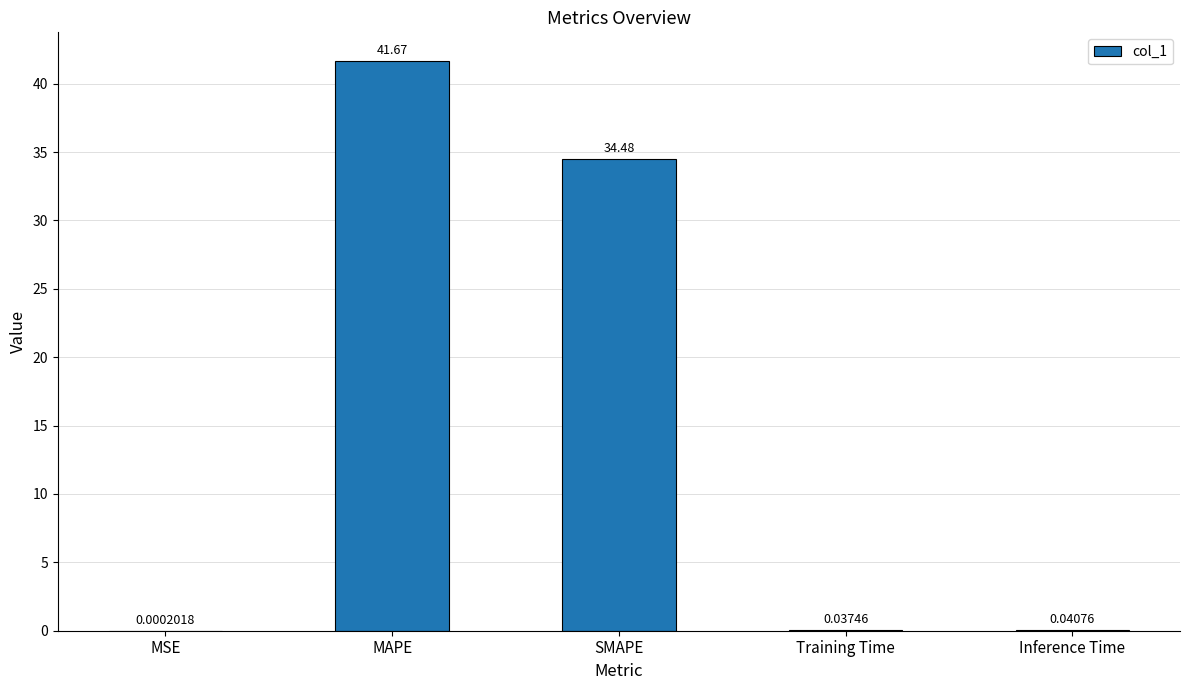

At which category does the chart reach its peak across all series?

MAPE